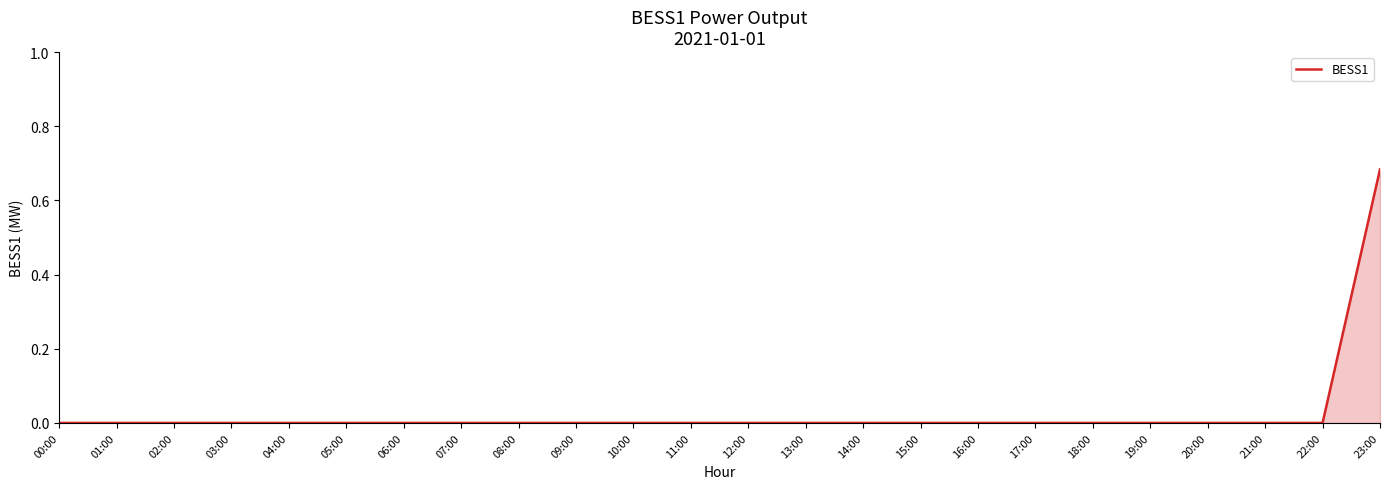

Is it true that the value at 13:00 is 0.3?

False